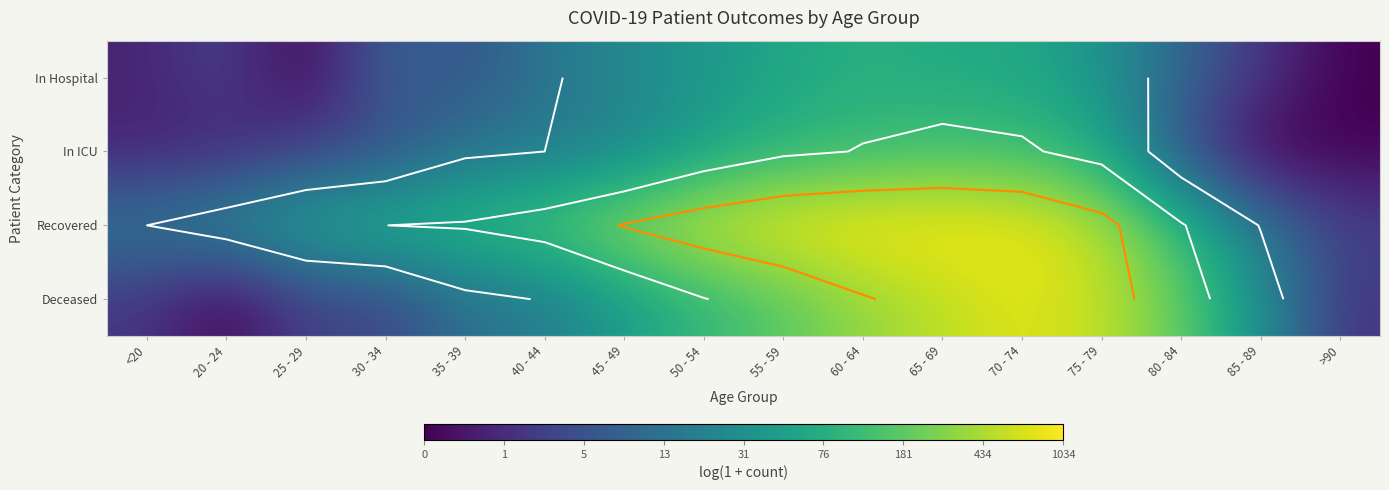

The Deceased series shows 7.8 at 60 - 64. True or false?

False